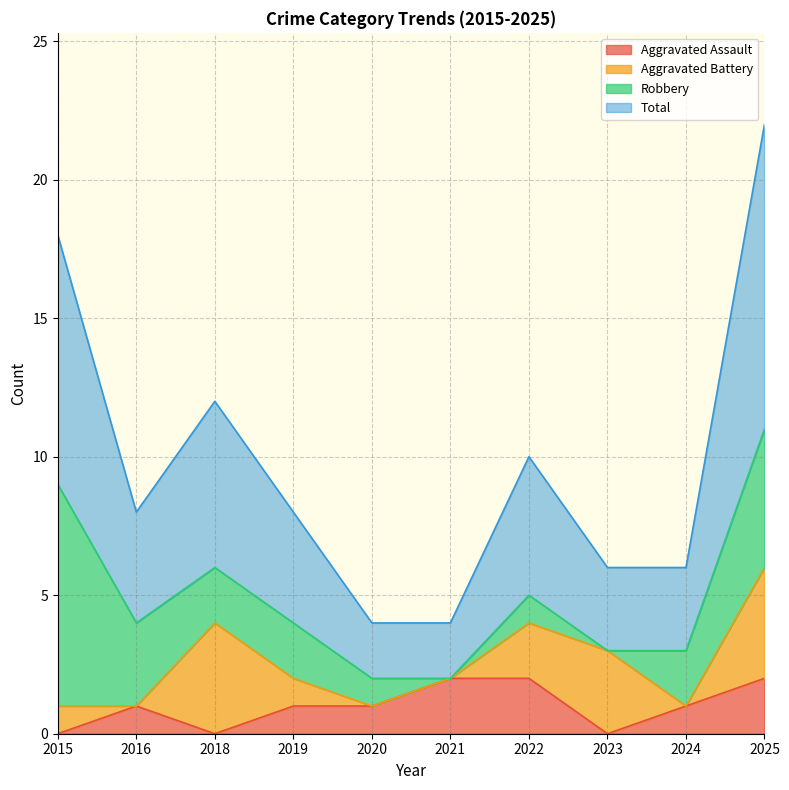

How many data points in Aggravated Assault are above 1?

3